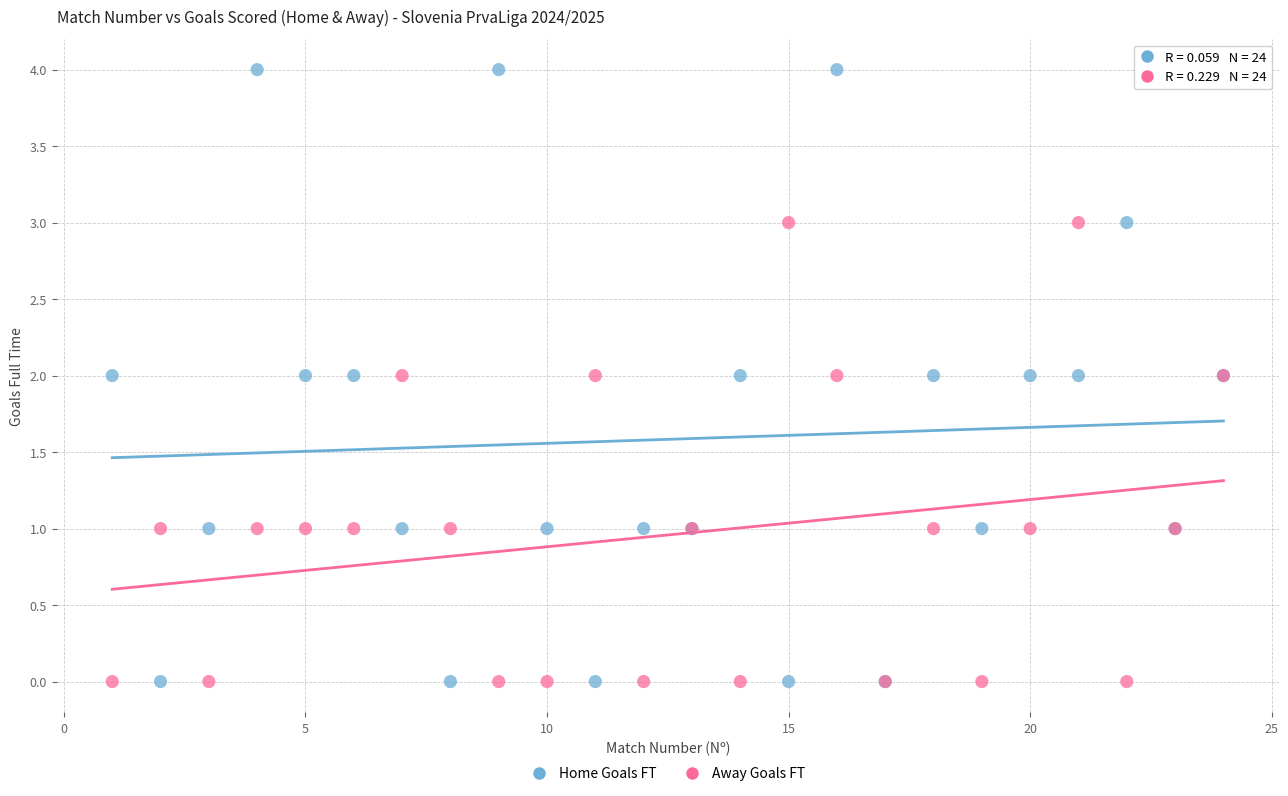

Which series has the largest Y range (max minus min)?

Home Goals FT